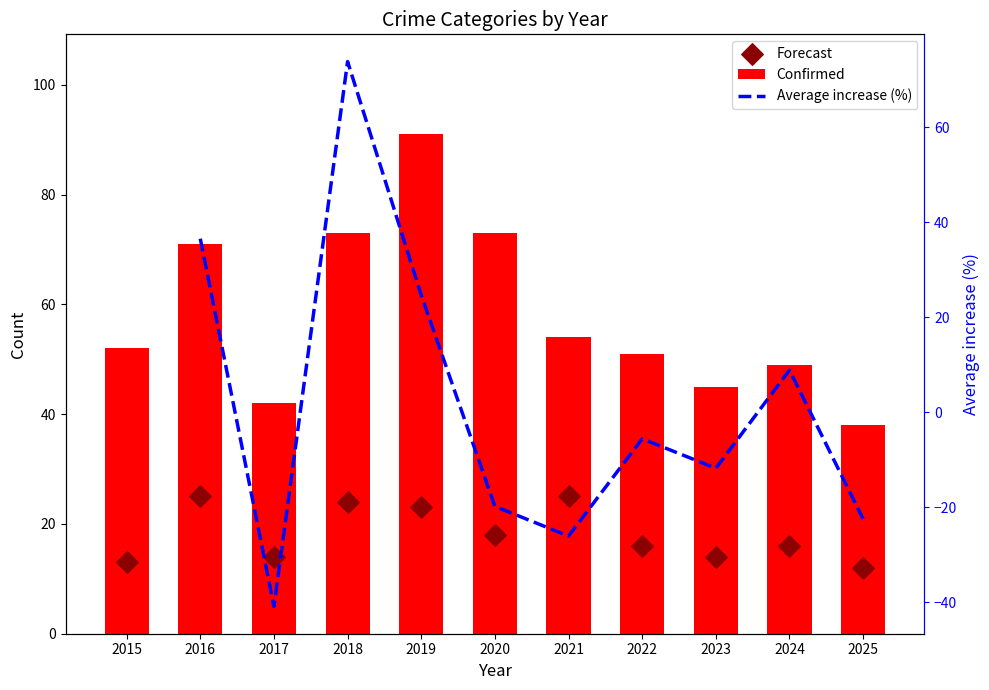

Which series contains the highest Y value?

Confirmed